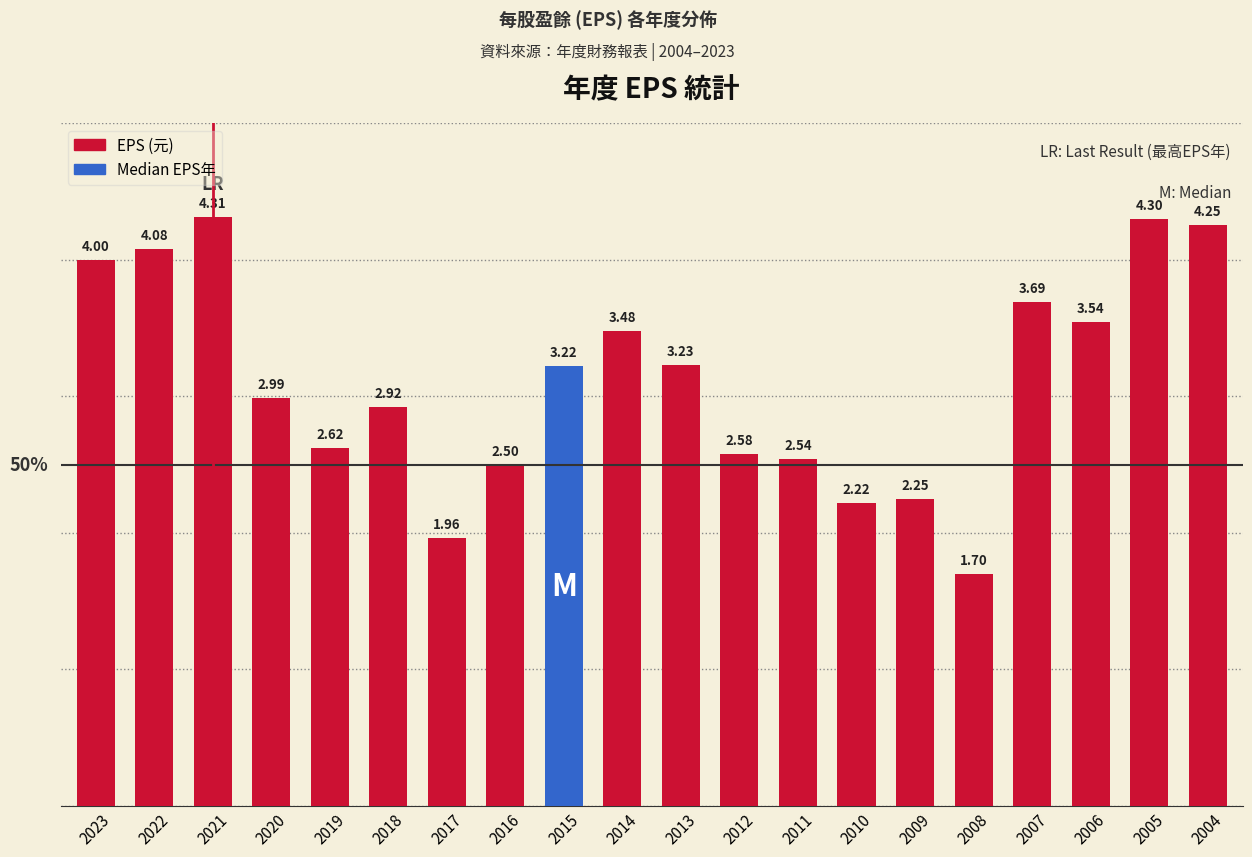

Rank the categories by value from highest to lowest.

2021, 2005, 2004, 2022, 2023, 2007, 2006, 2014, 2013, 2015, 2020, 2018, 2019, 2012, 2011, 2016, 2009, 2010, 2017, 2008